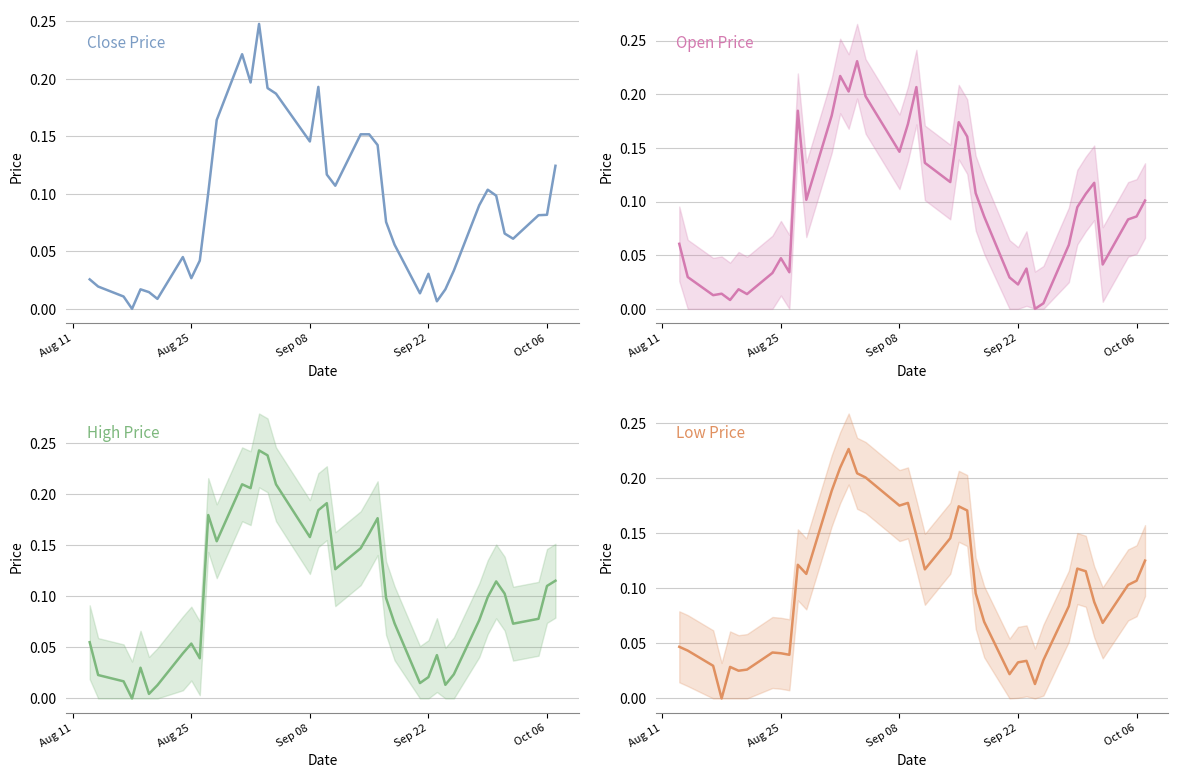

Where do Close and Open first cross each other?

Sep 22 and Oct 06